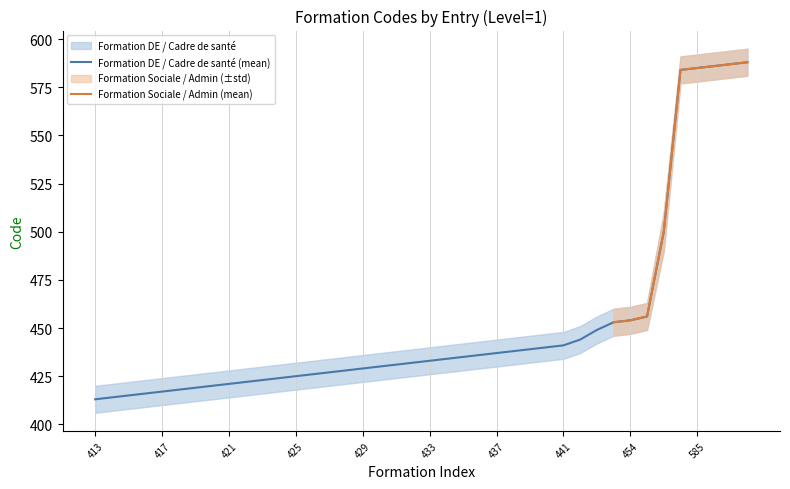

Reading left to right, extract all data points from this chart.

Formation Code (mean): 413=413	414=414	415=415	416=416	417=417	418=418	419=419	420=420	421=421	422=422	423=423	424=424	425=425	426=426	427=427	428=428	429=429	430=430	431=431	432=432	433=433	434=434	435=435	436=436	437=437	438=438	439=439	440=440	441=441	444=444	449=449	453=453	454=454	456=456	500=500	584=584	585=585	586=586	587=587	588=588
Formation Code (mean+std): 413=420	414=421	415=422	416=423	417=424	418=425	419=426	420=427	421=428	422=429	423=430	424=431	425=432	426=433	427=434	428=435	429=436	430=437	431=438	432=439	433=440	434=441	435=442	436=443	437=444	438=445	439=446	440=447	441=448	444=451	449=456	453=460	454=461	456=463	500=510	584=591	585=592	586=593	587=594	588=595
Formation Code (mean-std): 413=406	414=407	415=408	416=409	417=410	418=411	419=412	420=413	421=414	422=415	423=416	424=417	425=418	426=419	427=420	428=421	429=422	430=423	431=424	432=425	433=426	434=427	435=428	436=429	437=430	438=431	439=432	440=433	441=434	444=437	449=442	453=446	454=447	456=449	500=490	584=577	585=578	586=579	587=580	588=581